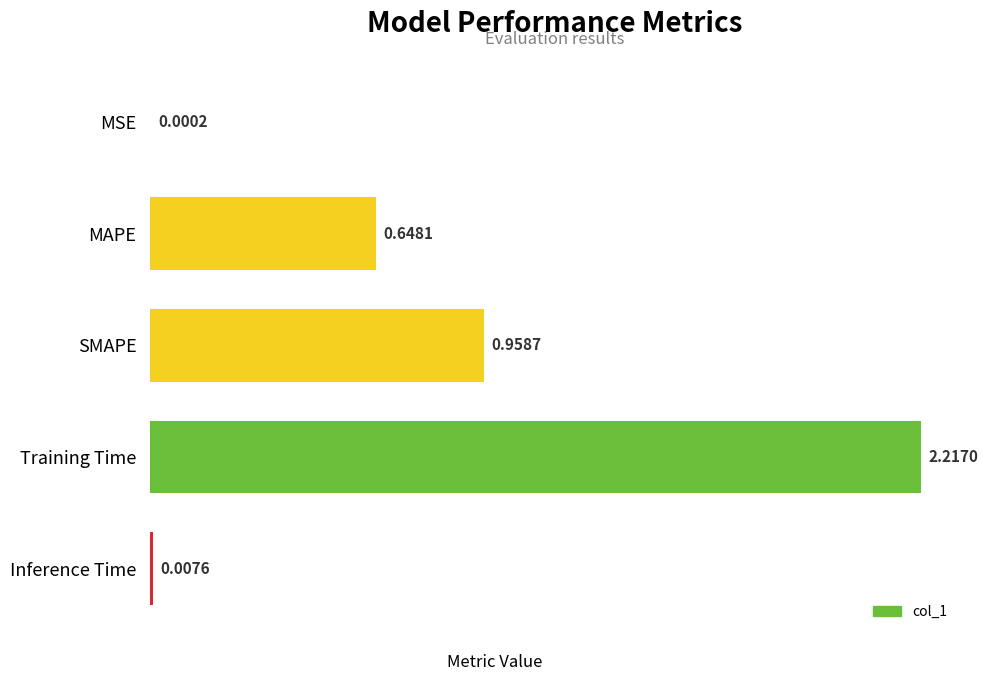

Which label corresponds to the largest value in the chart?

Training Time